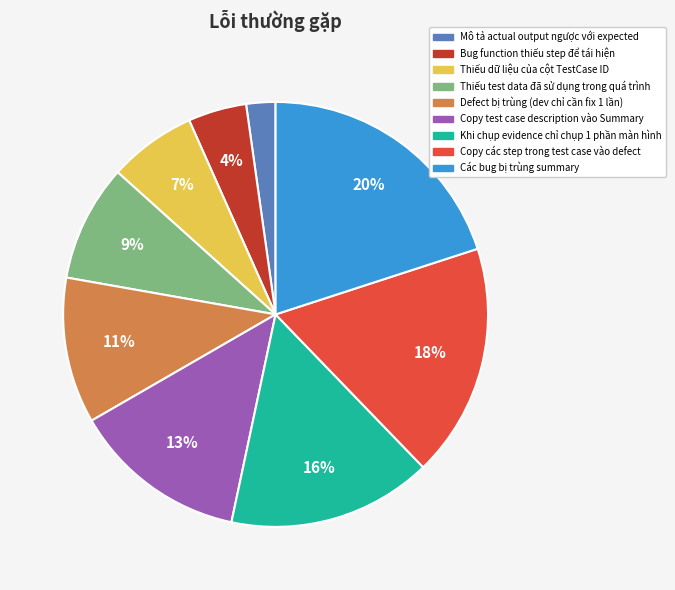

Does any single category account for the majority?

No